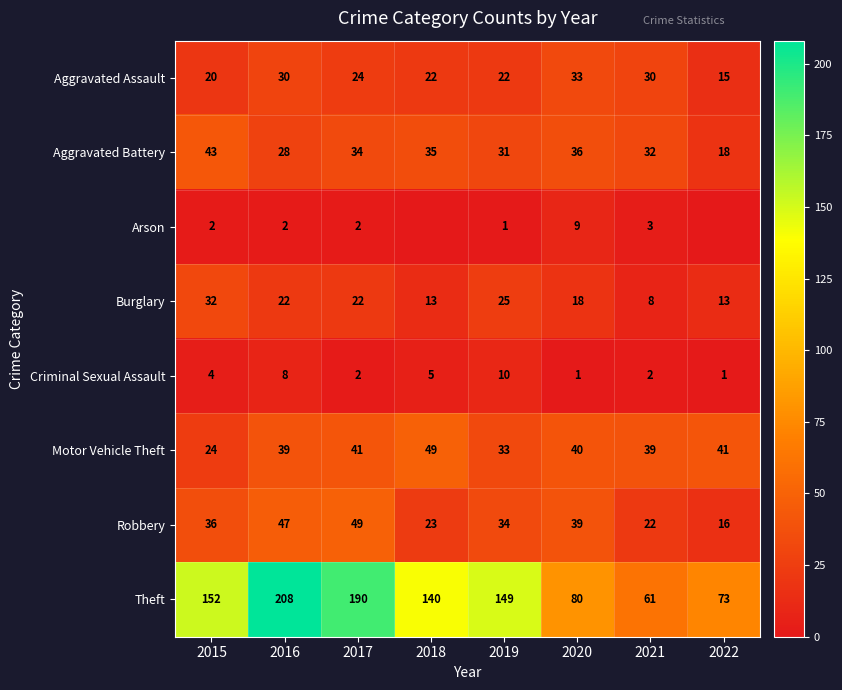

At which category is the sum across all series the highest?

2016